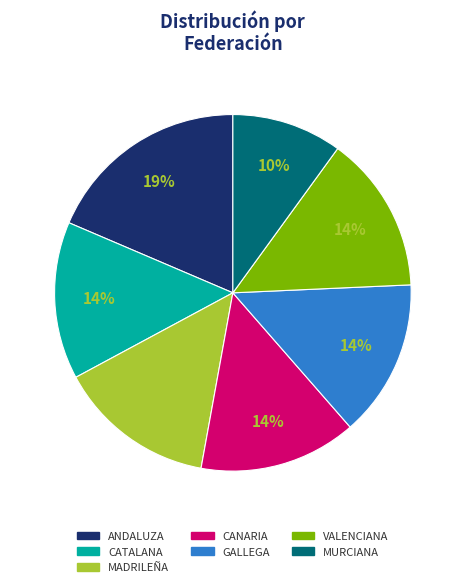

What is the ratio of the value at MURCIANA to the value at MADRILEÑA?

0.7